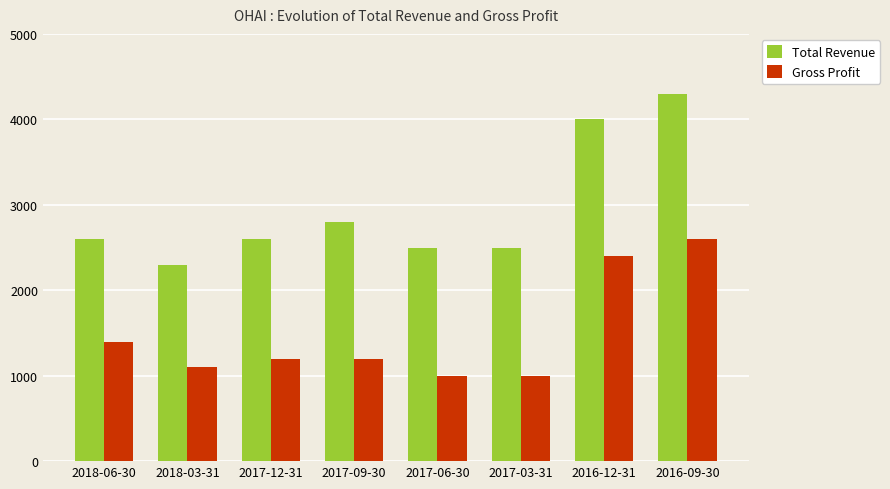

Rank the series at 2017-12-31 from lowest to highest value.

Gross Profit, Total Revenue